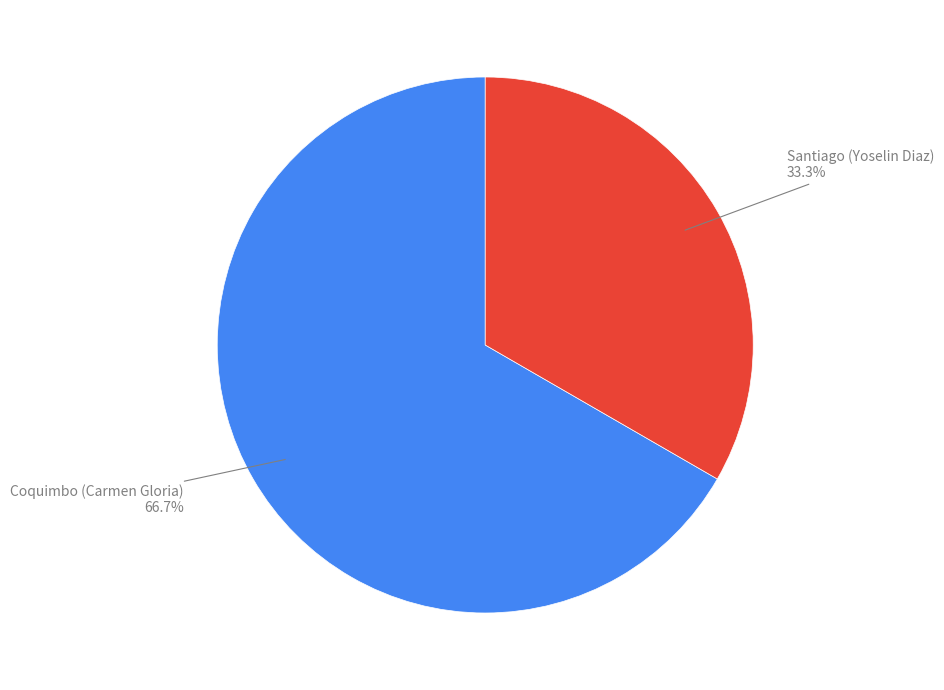

Is there a majority slice in this chart?

Yes